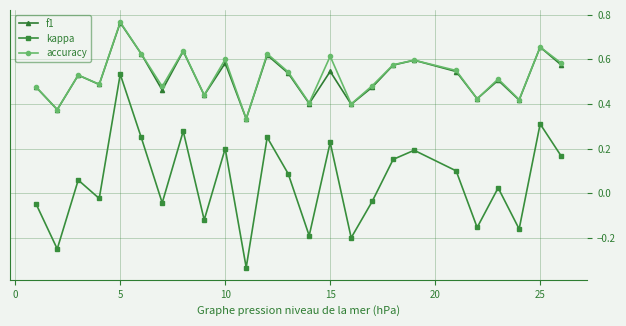

Count the f1 values in the range 0 to 1.

25